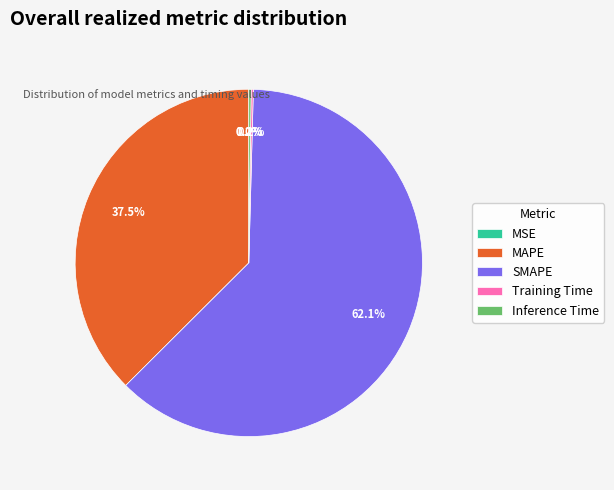

Which category accounts for the majority?

SMAPE